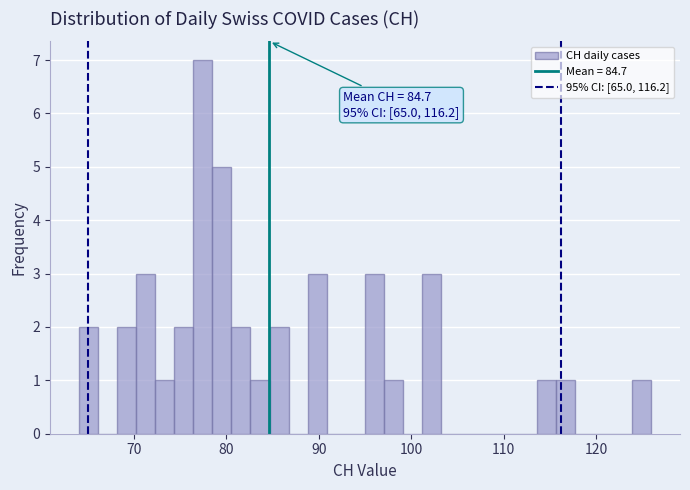

Read against the x-axis, roughly where is the centre of the tallest bar?

77